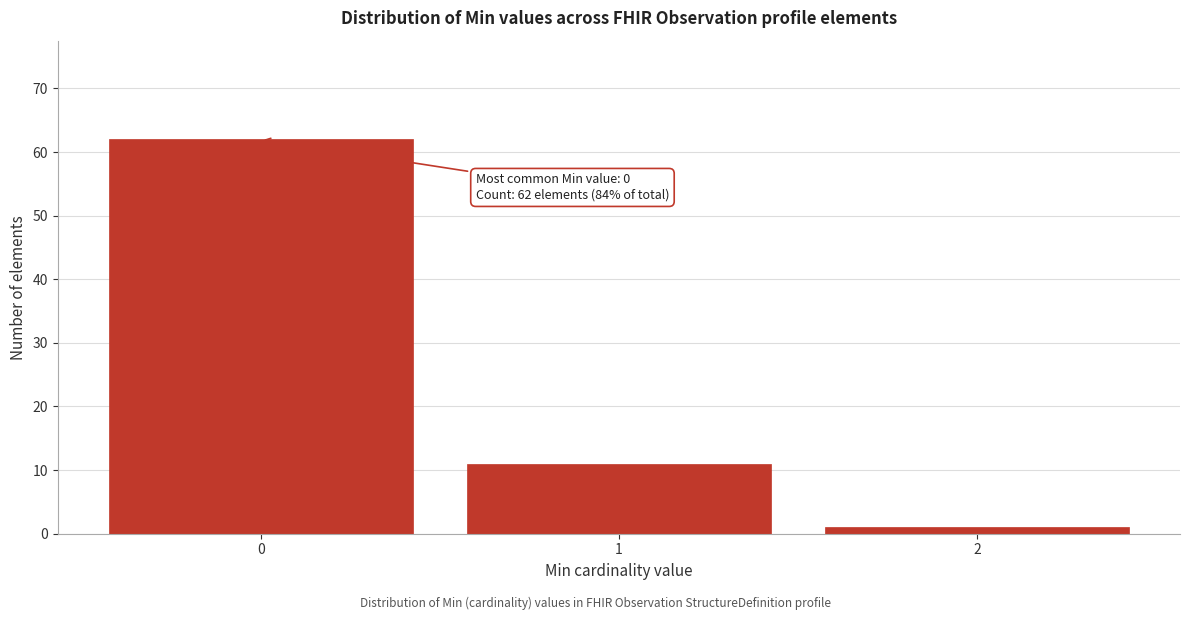

Reading right to left, extract all data points from this chart.

1	11	62